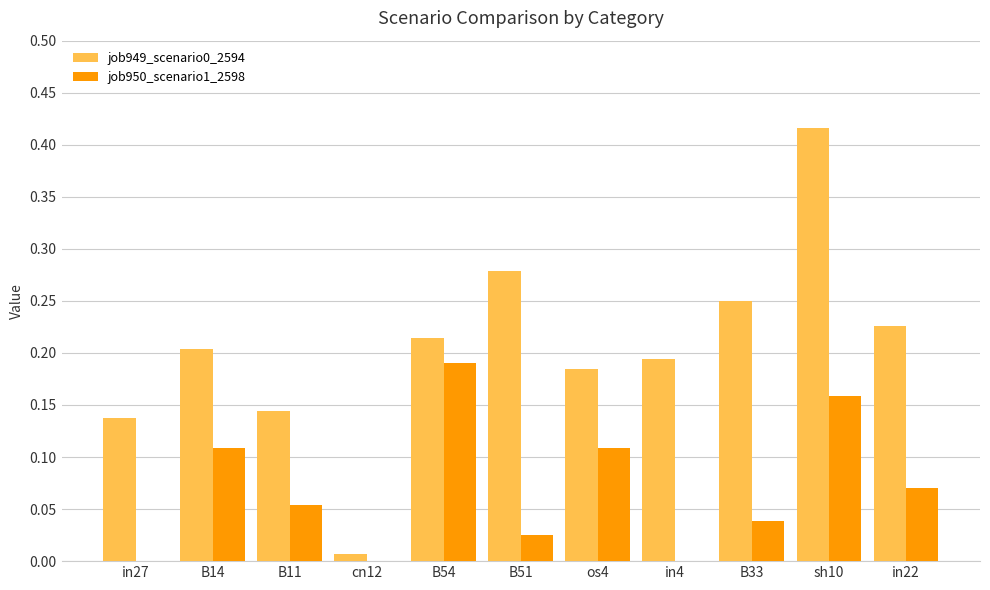

What is the sum of all job949_scenario0_2594 values?

2.3